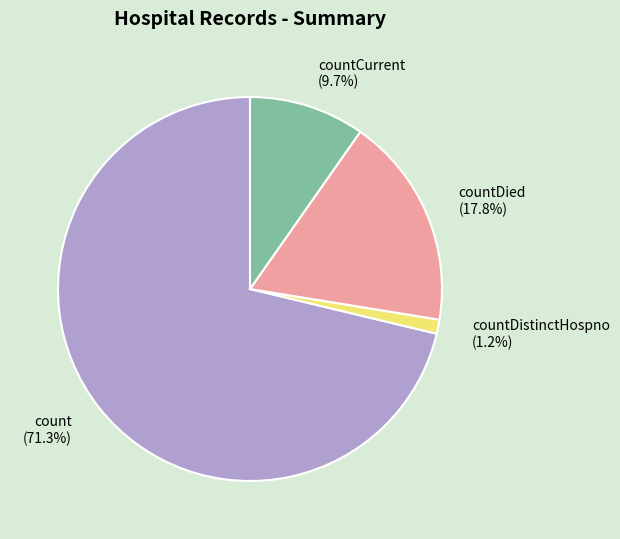

True or false: countCurrent accounts for 10% of the total.

True